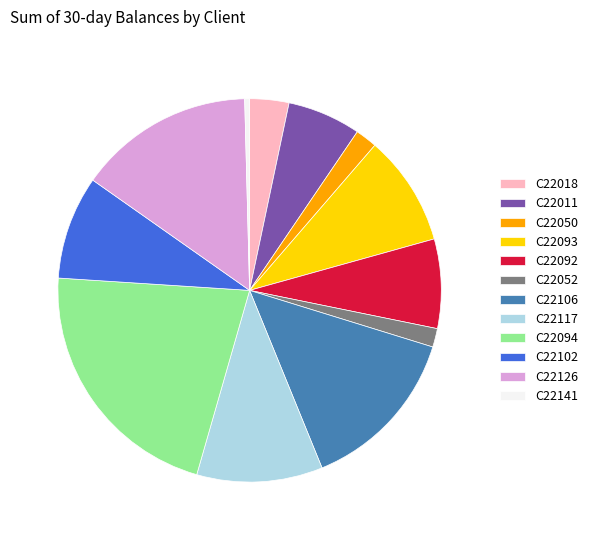

True or false: C22141 accounts for 9% of the total.

False